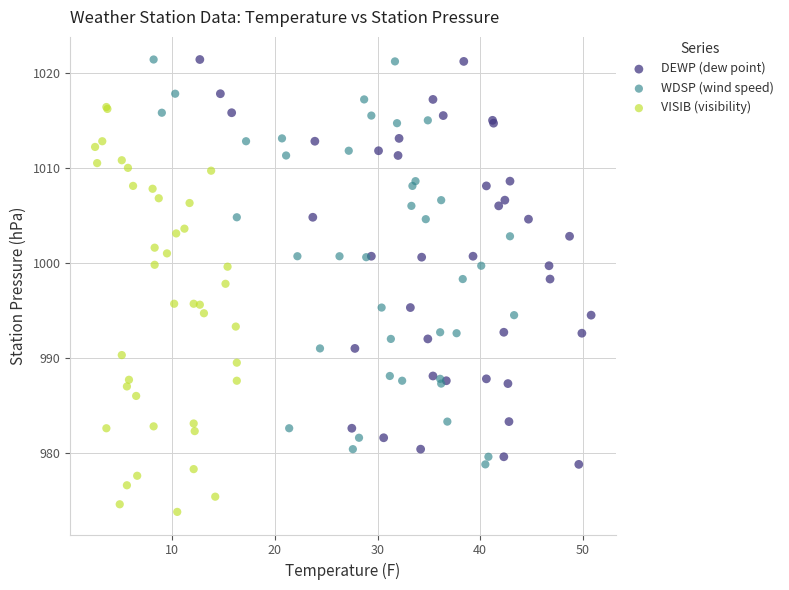

Which series reaches the minimum Y coordinate?

VISIB (visibility)